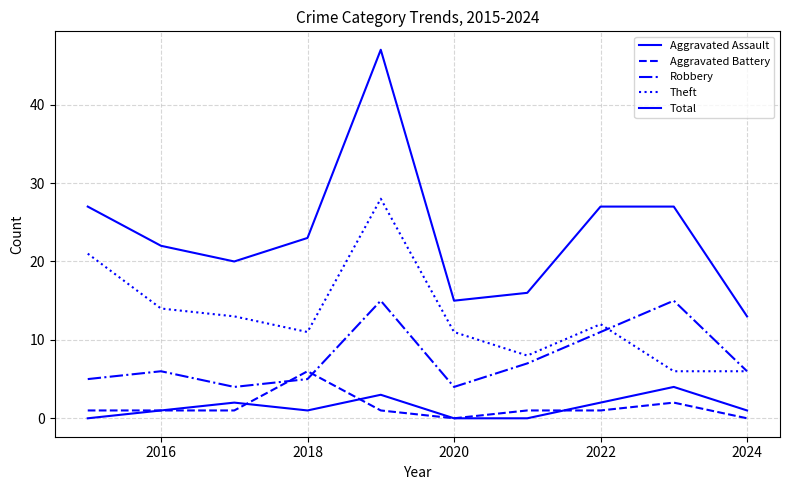

At how many categories does at least one series exceed 40?

1